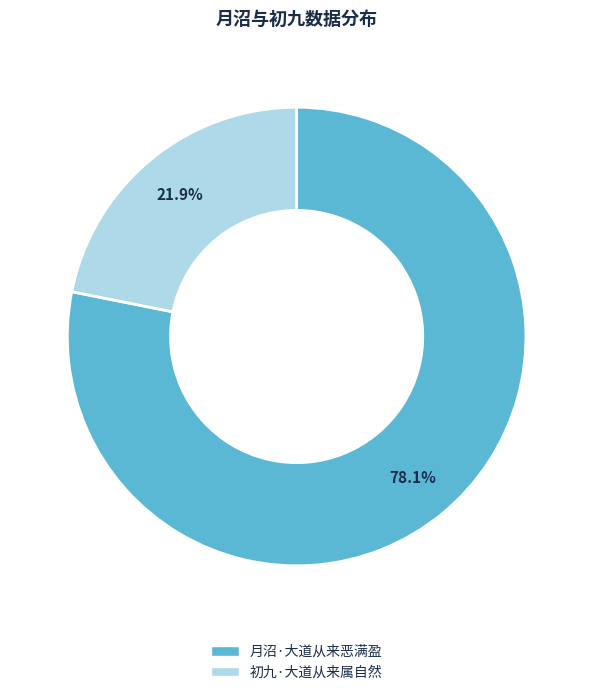

Between 初九·大道从来属自然 and 月沼·大道从来恶满盈, which is larger?

月沼·大道从来恶满盈